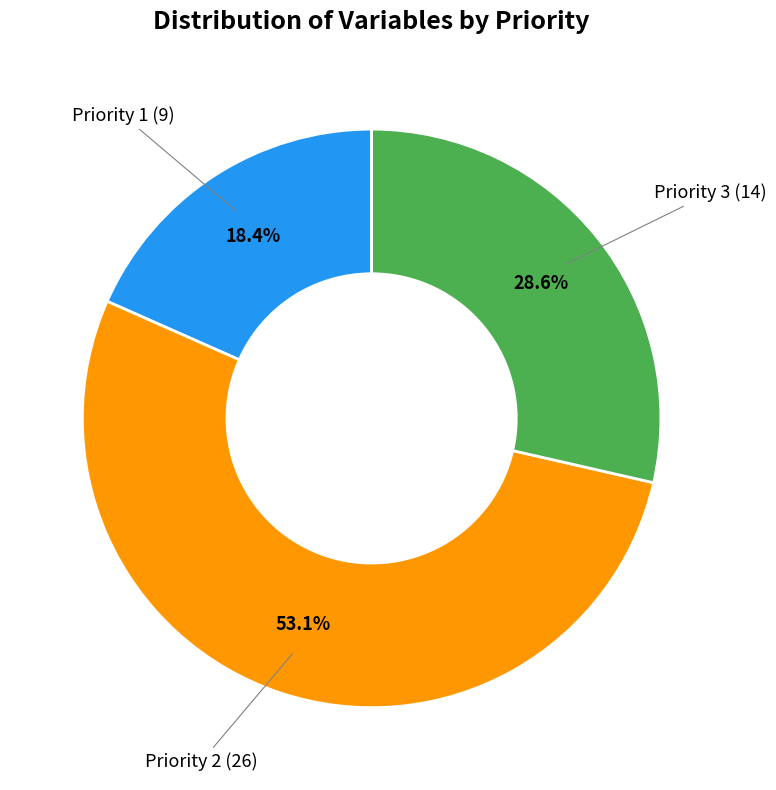

Is there a majority slice in this chart?

Yes